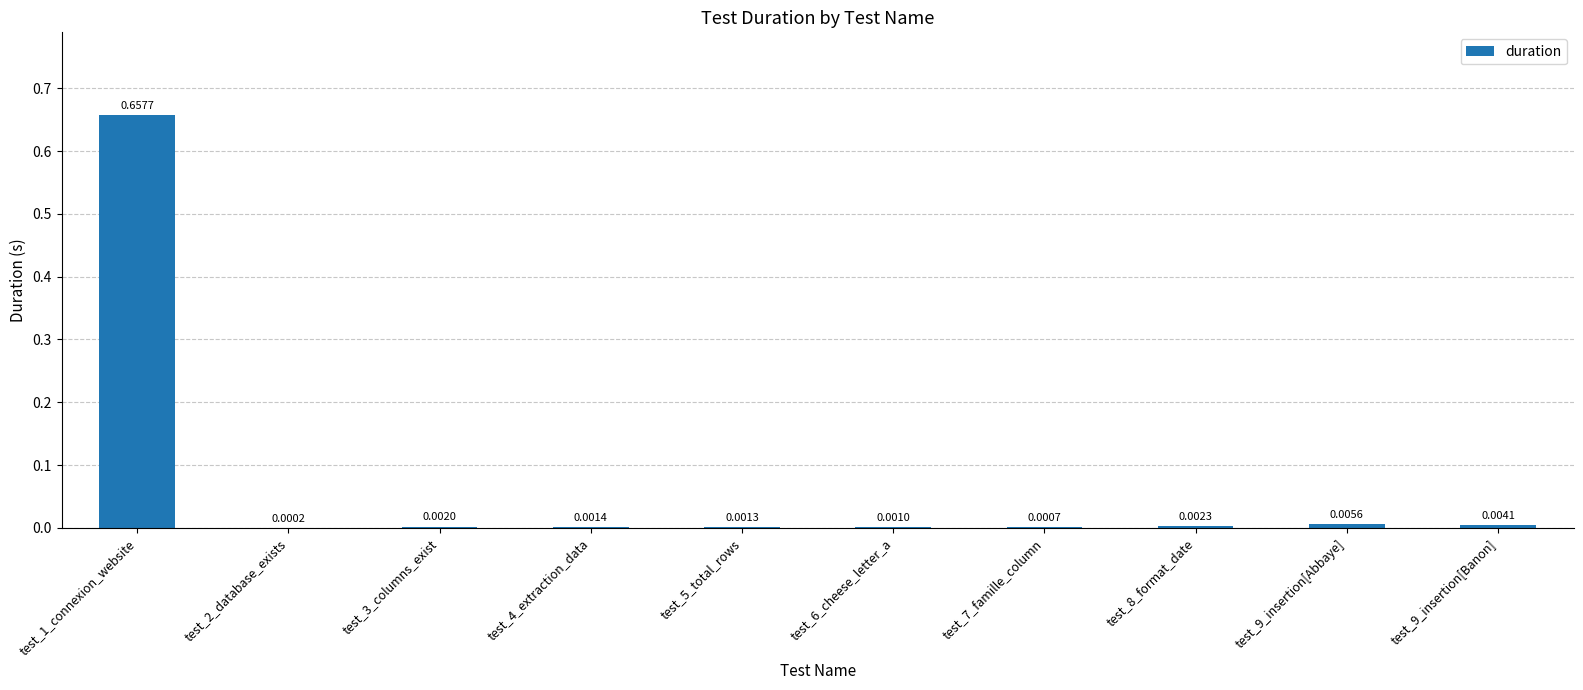

What is the change in value from test_1_connexion_website to test_9_insertion[Abbaye]?

-0.7